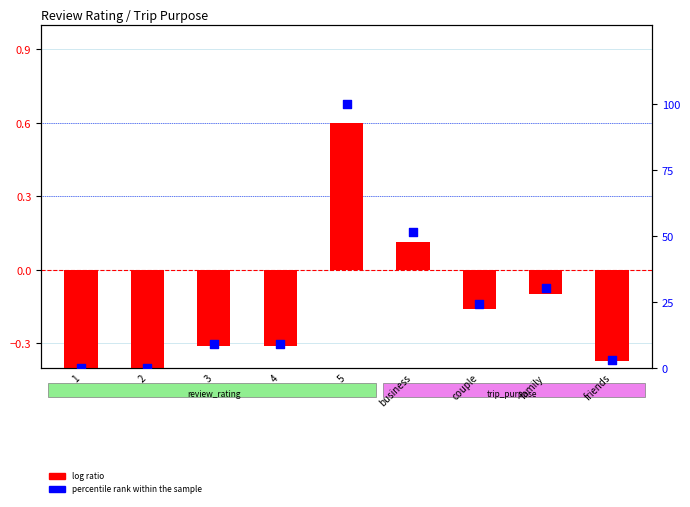

What are all the series names shown in the legend?

log ratio, percentile rank within the sample